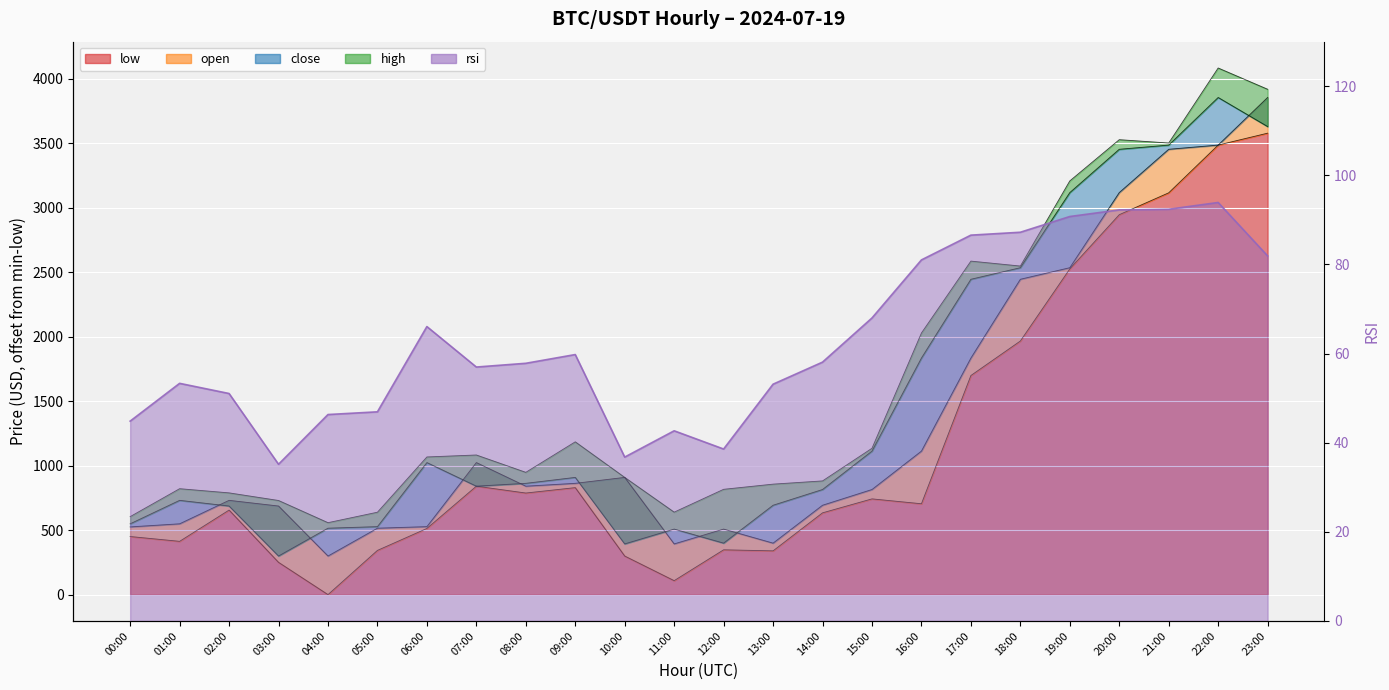

What is the value of the open point at the 9th from the left?

841.2